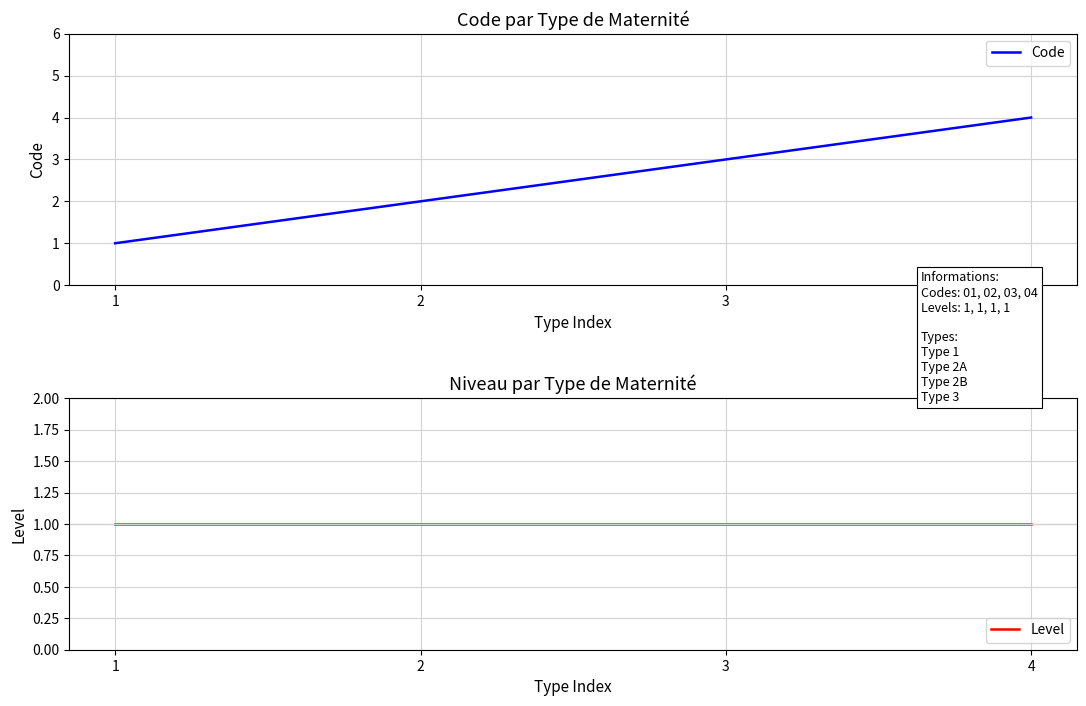

Which series has the largest range (max minus min)?

Code